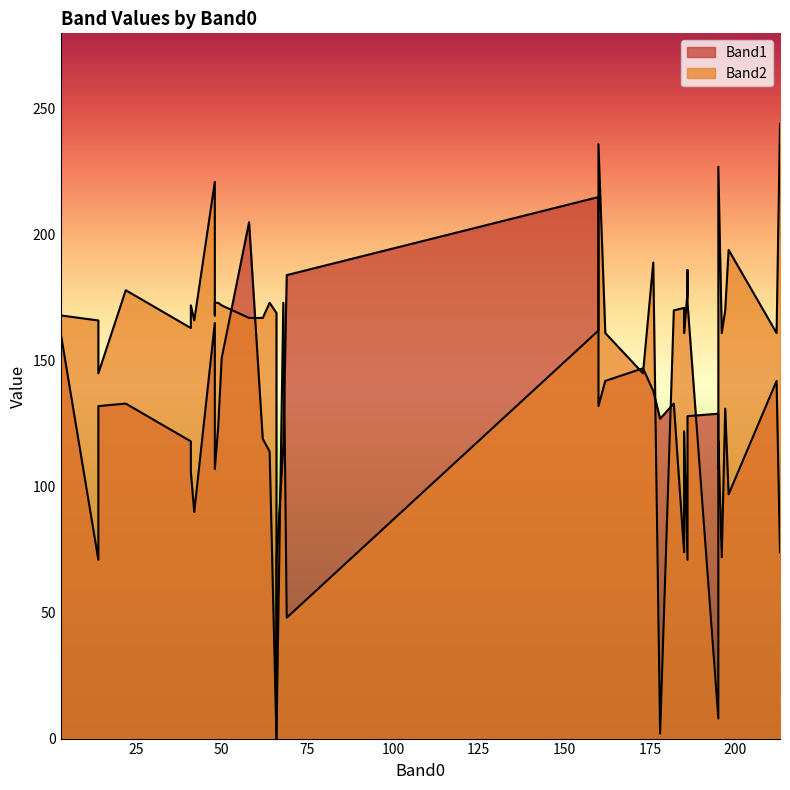

What is the value of the Band1 point at the 15th from the left?

131